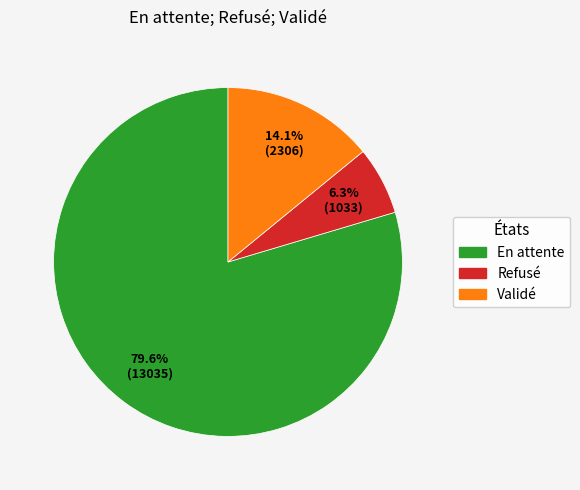

To the nearest percent, what is the average slice percentage?

33%